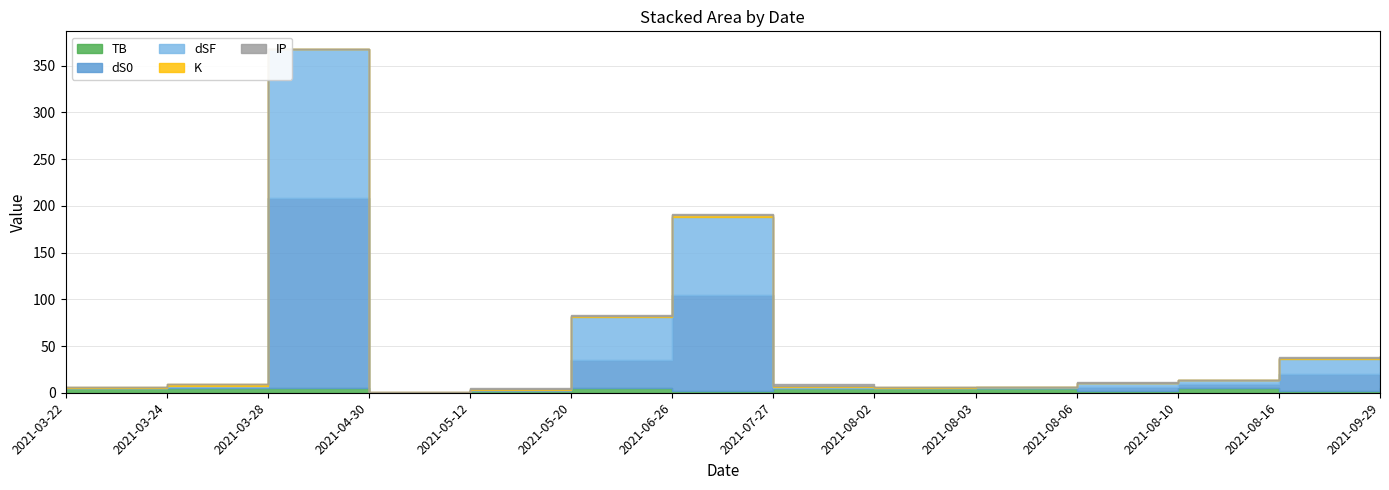

What is the value of the dS0 point at the 14th from the left?

17.5